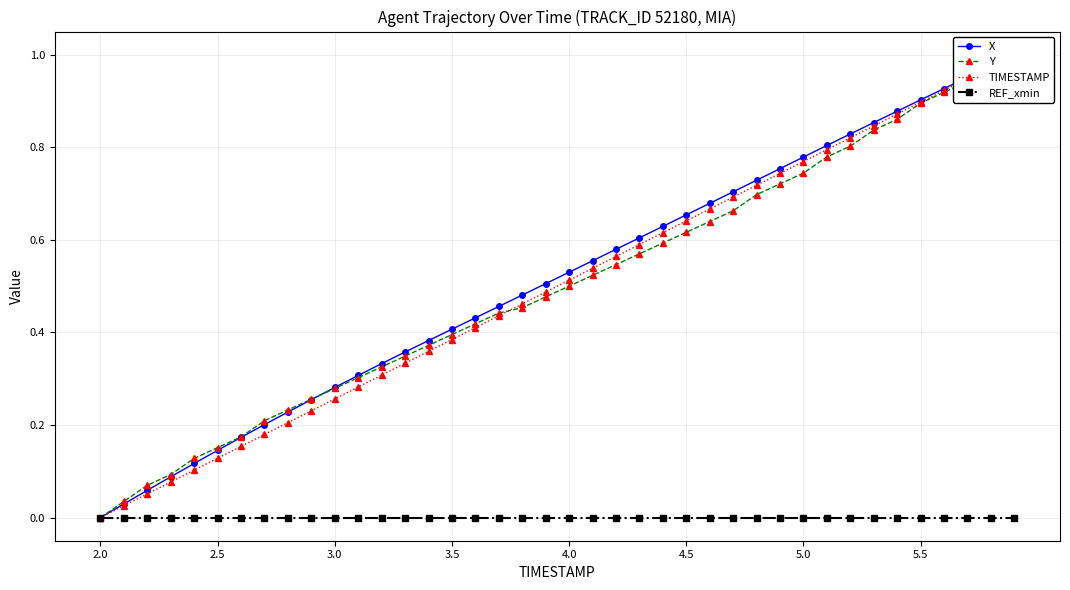

What is the maximum value for X?

1.0